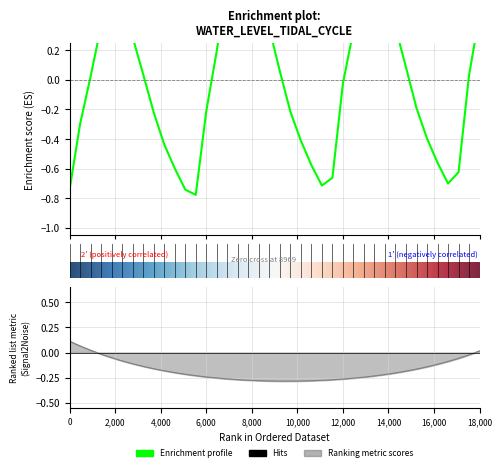

The value at 2025-02-28 10:00 is 0.5. True or false?

False